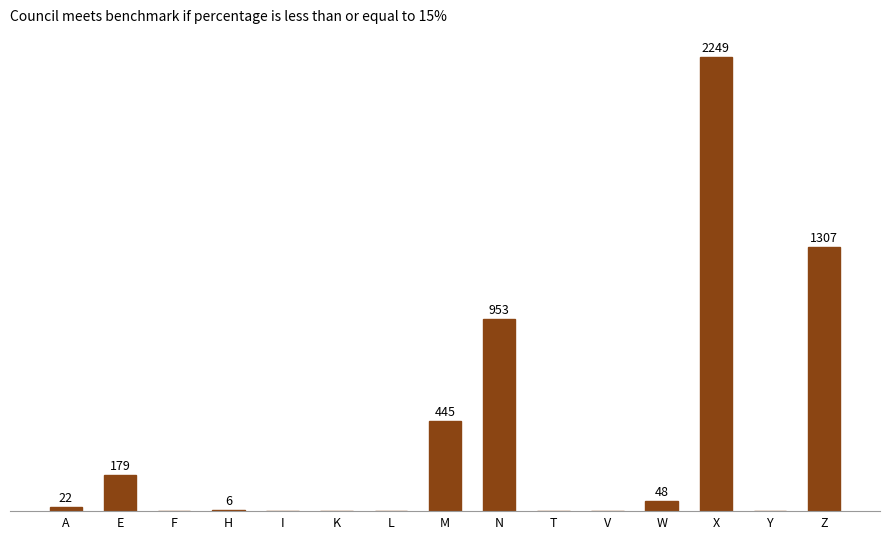

Which has a higher value, M or W?

M